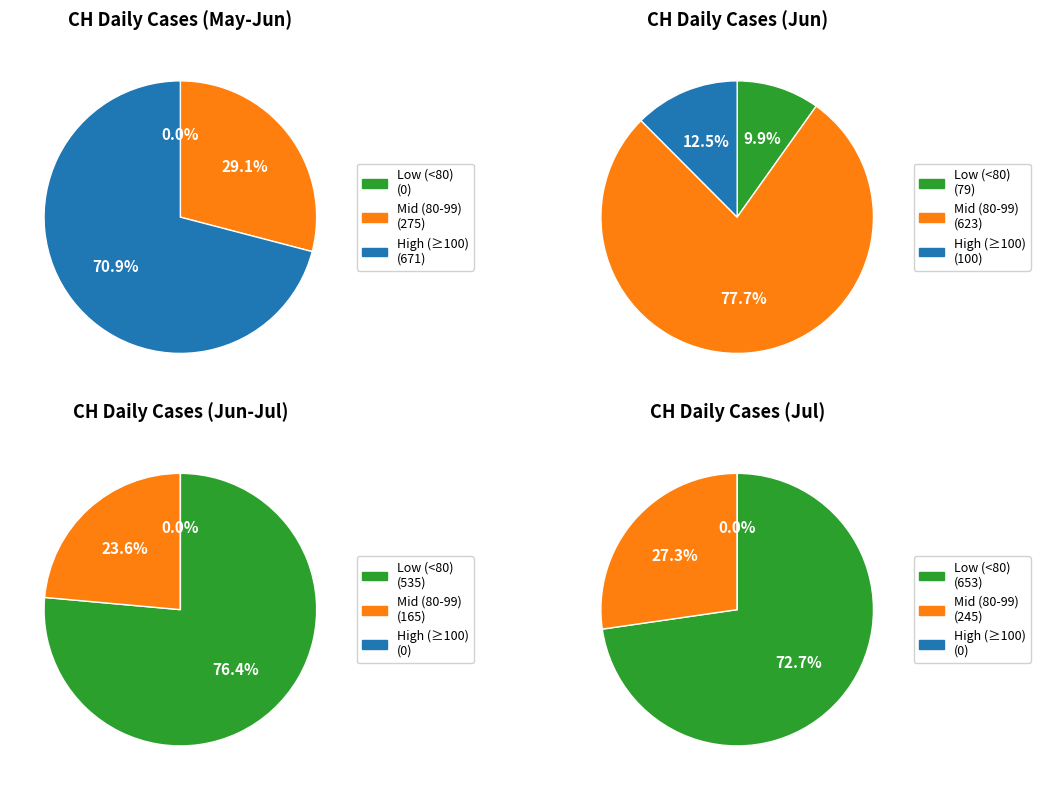

What portion of the pie excludes 2020-06-04?

100.0%